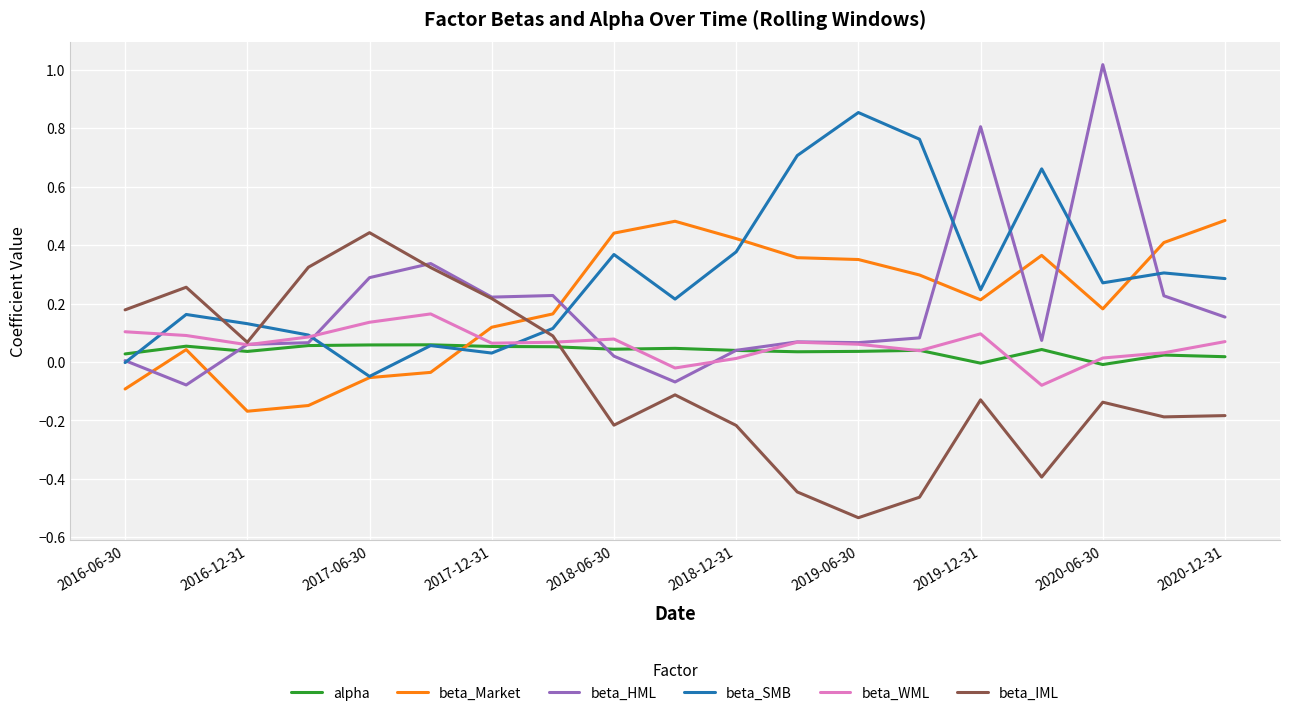

Which series has the widest spread of values?

beta_HML